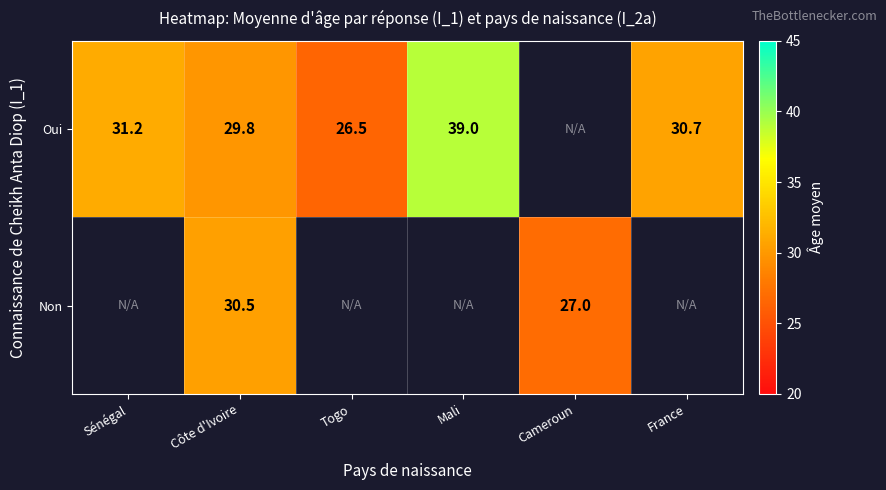

What is the sum of the Oui values at Côte d'Ivoire and Sénégal?

61.0